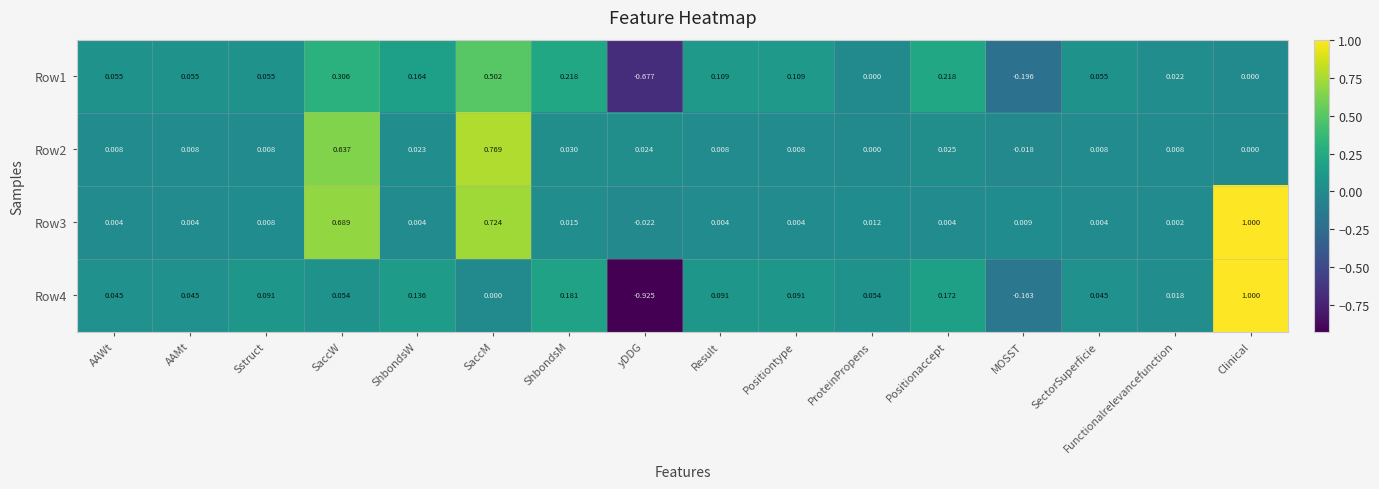

Is the value of Row3 at SaccM greater than the value of Row4 at yDDG?

Yes